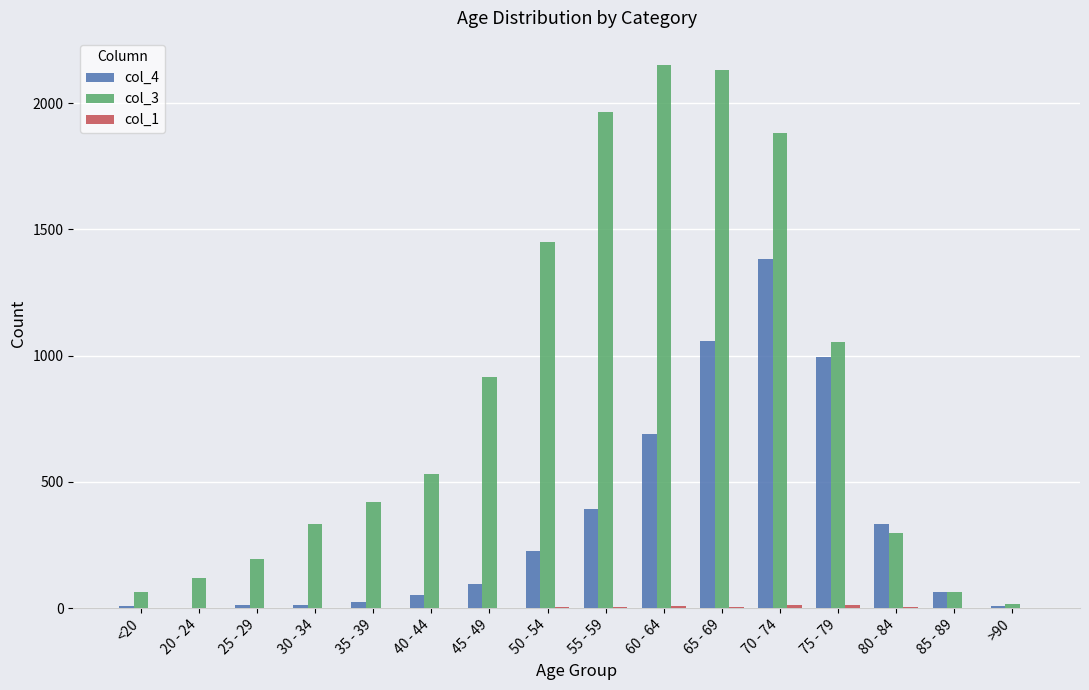

Between 65 - 69 and >90, which series saw the biggest shift?

col_3